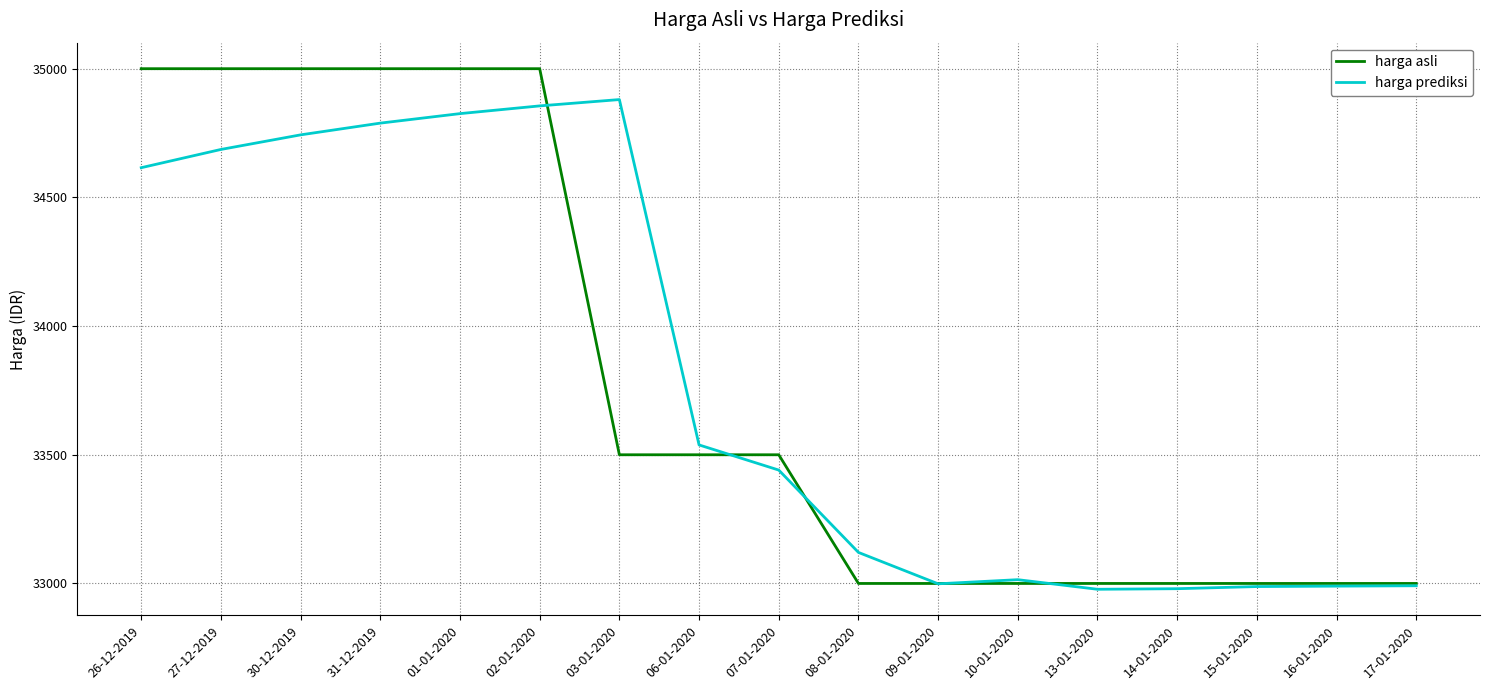

What is the total value across all series at 16-01-2020?

65989.6